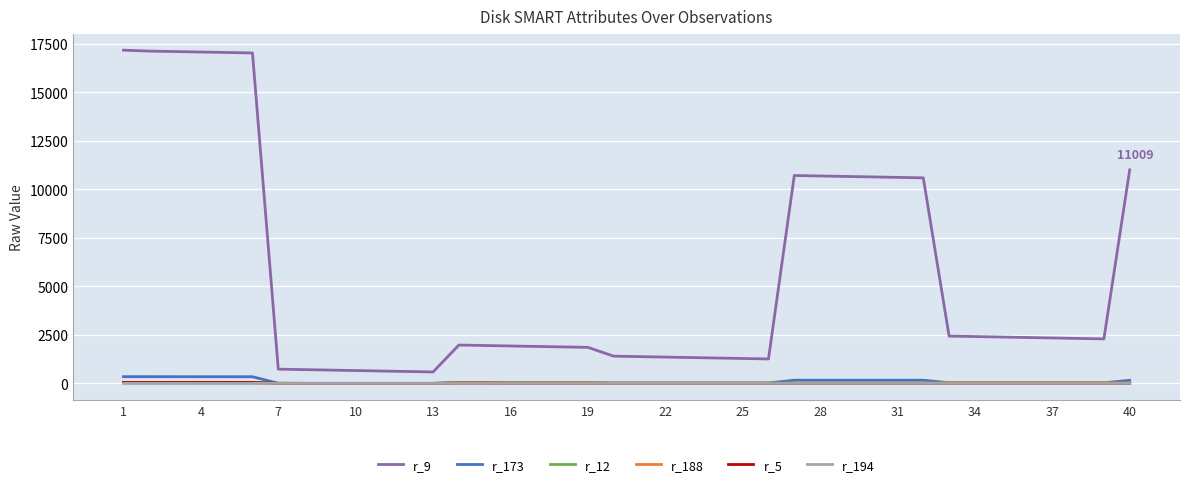

True or false: r_9 and r_194 cross at least once.

False